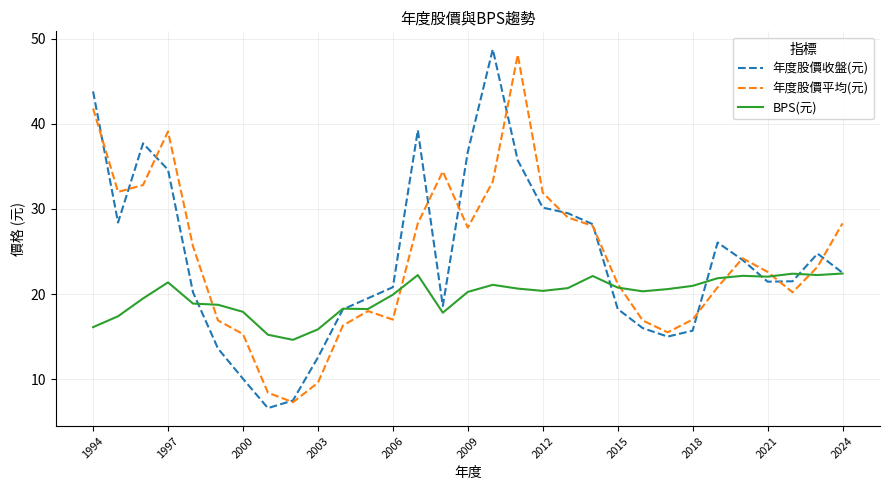

What is the minimum value shown in the chart?

6.6